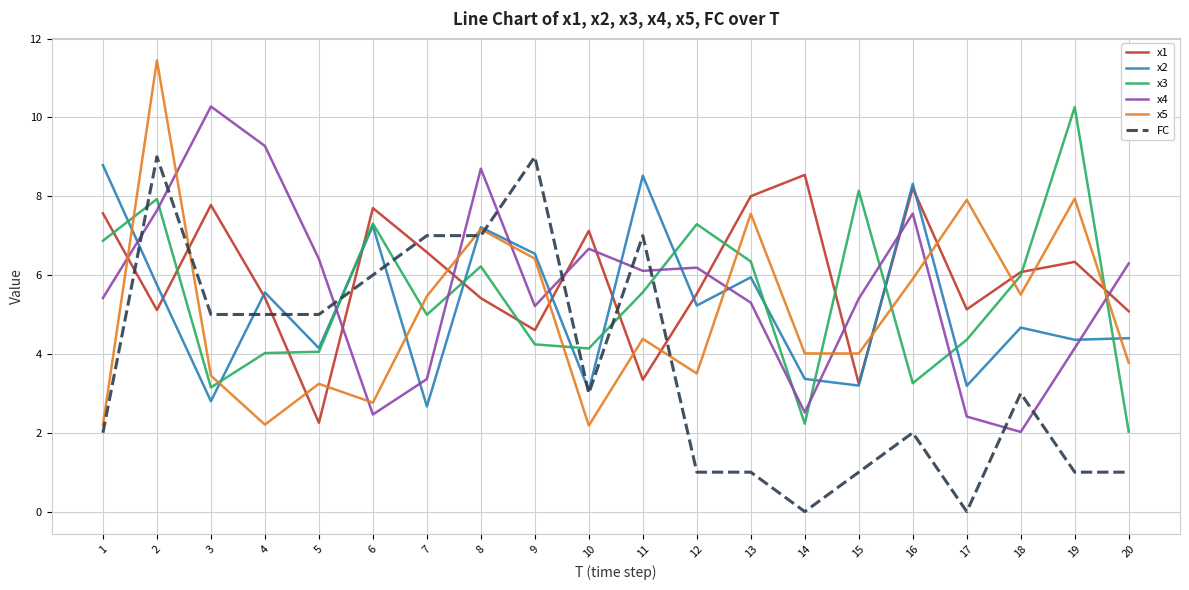

Which series changed the most between 11 and 19?

FC